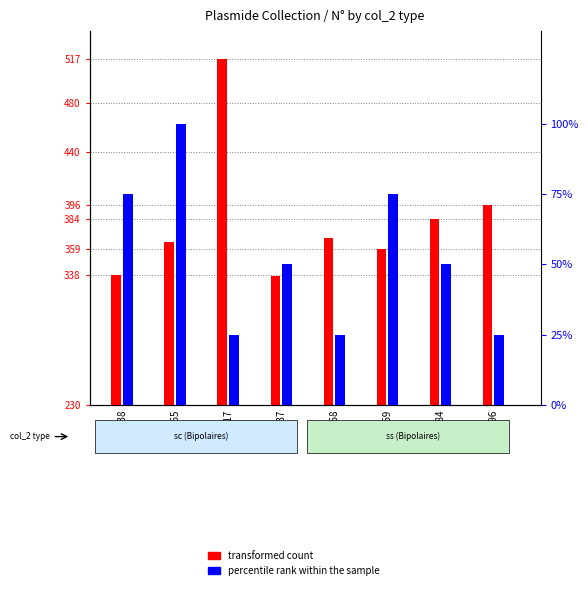

What is the difference between the maximum and minimum values in the percentile rank within the sample series?

75